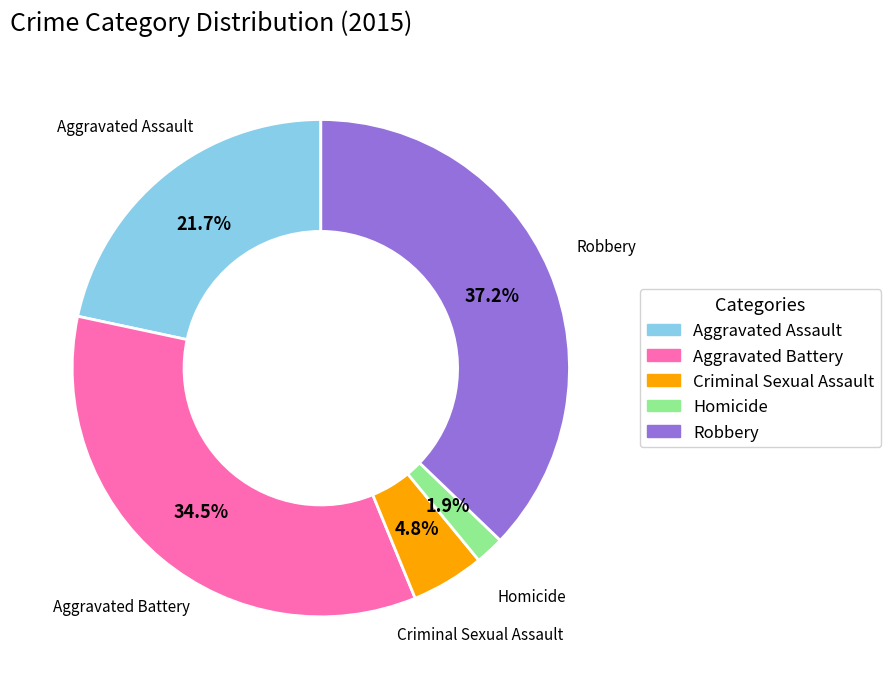

Which has a higher value, Robbery or Criminal Sexual Assault?

Robbery